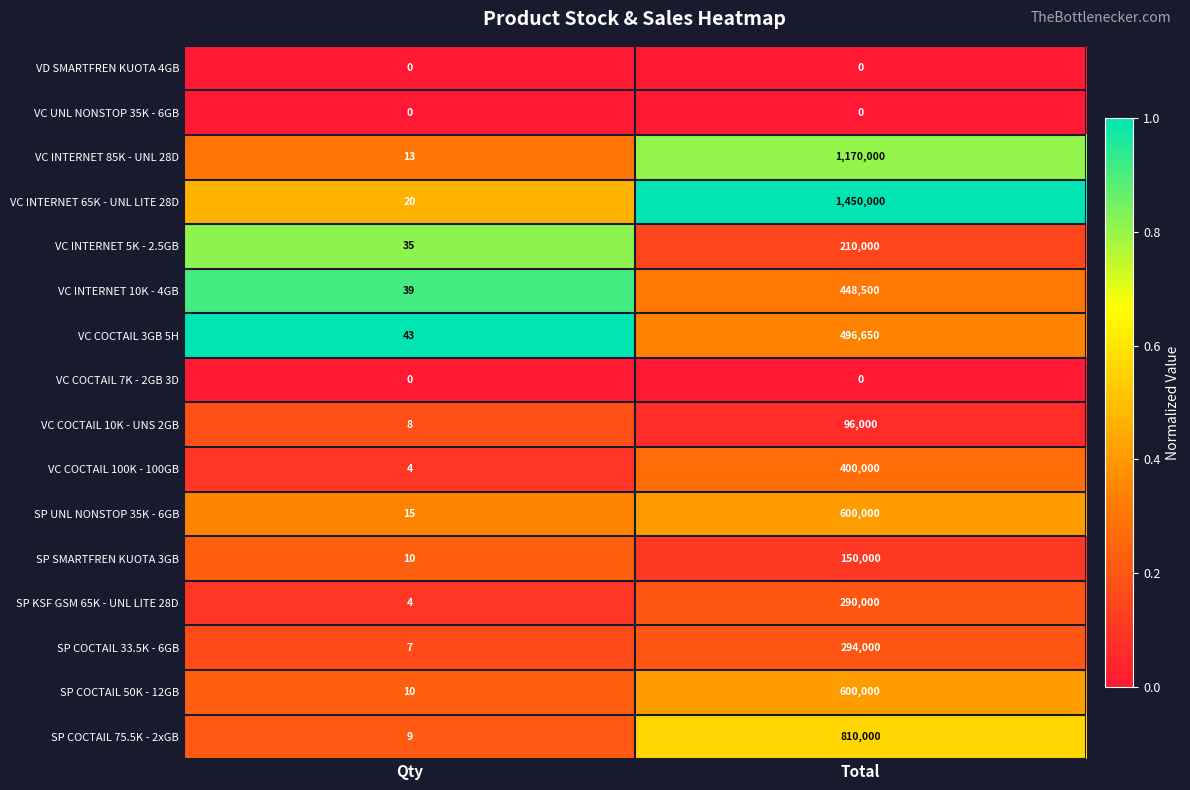

At which label is VC INTERNET 85K - UNL 28D closest to 585006?

Qty